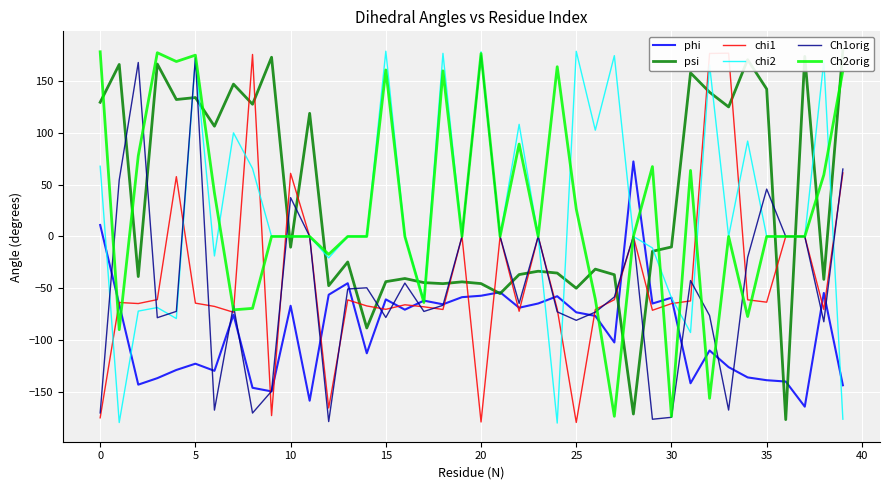

At which label does chi1 reach its minimum?

25